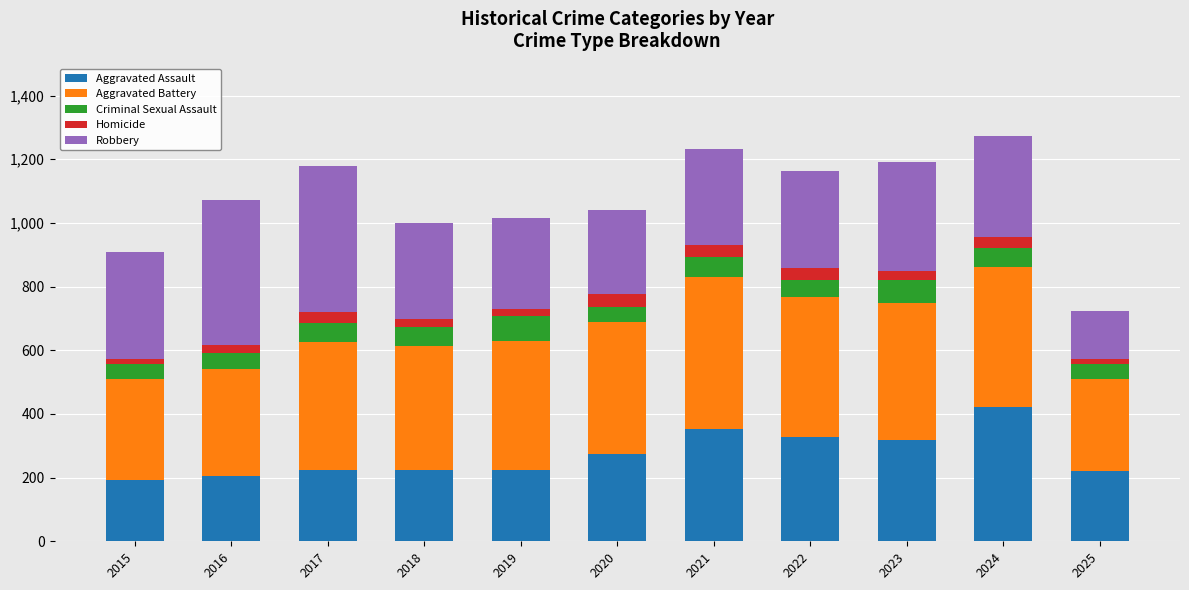

At which label does Aggravated Assault reach its peak?

2024